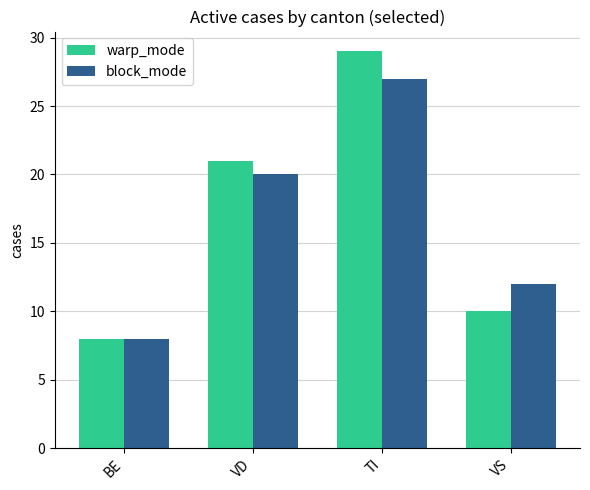

What is the spread (max minus min) of values at TI?

2